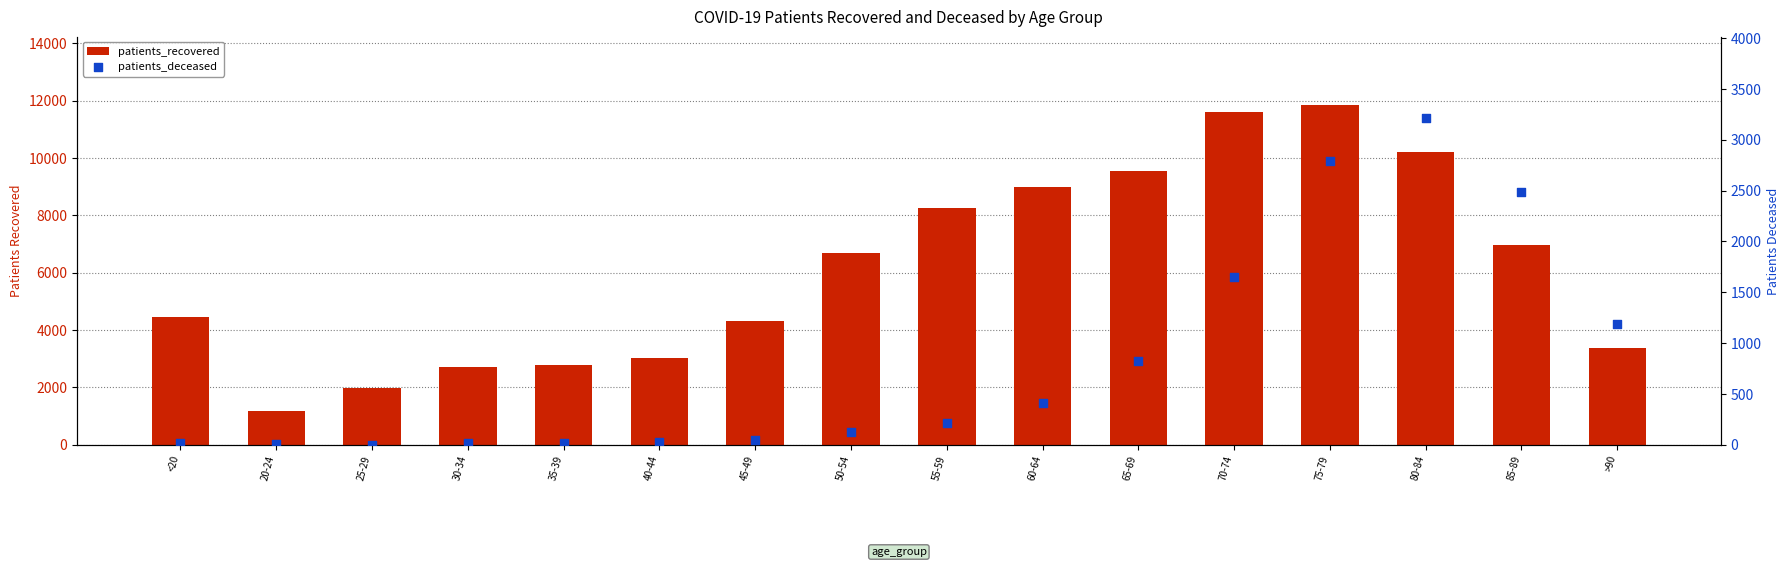

Which series reaches the minimum Y coordinate?

patients_deceased